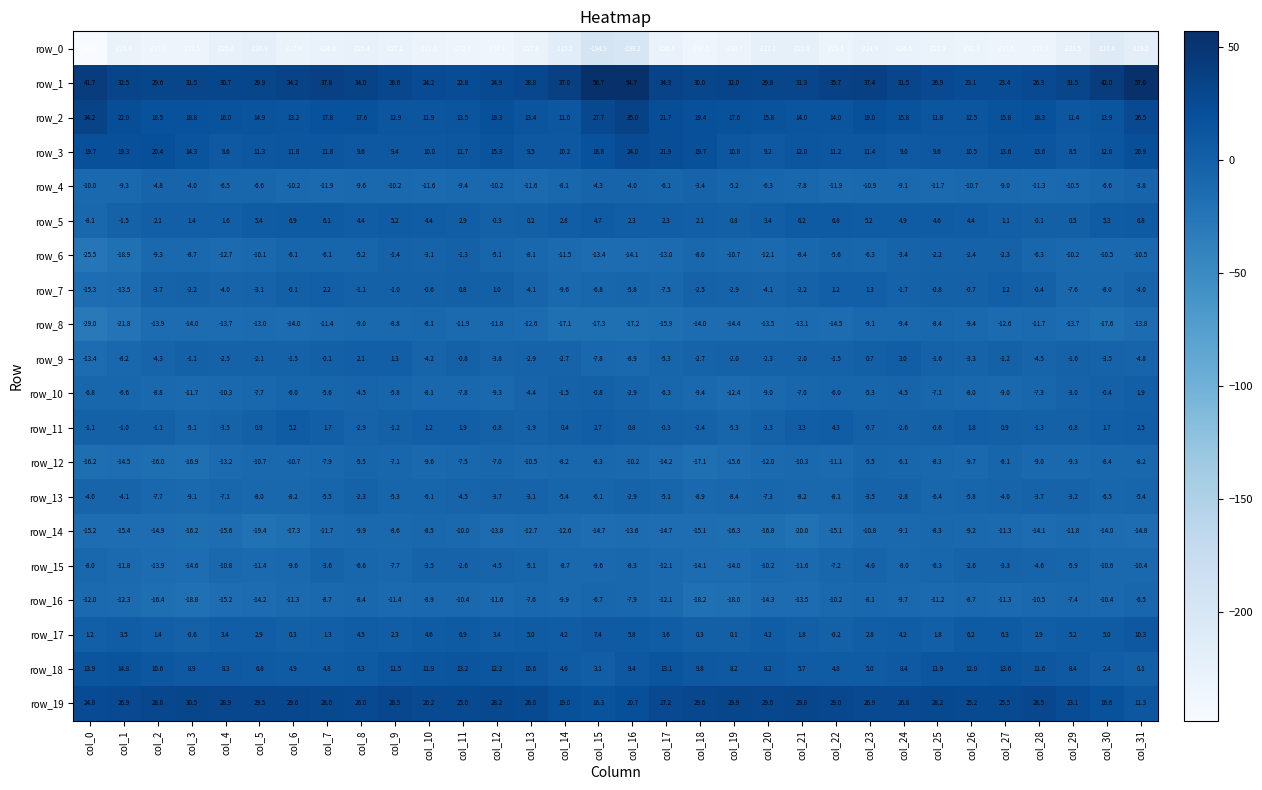

Which series has the widest spread of values?

row_0